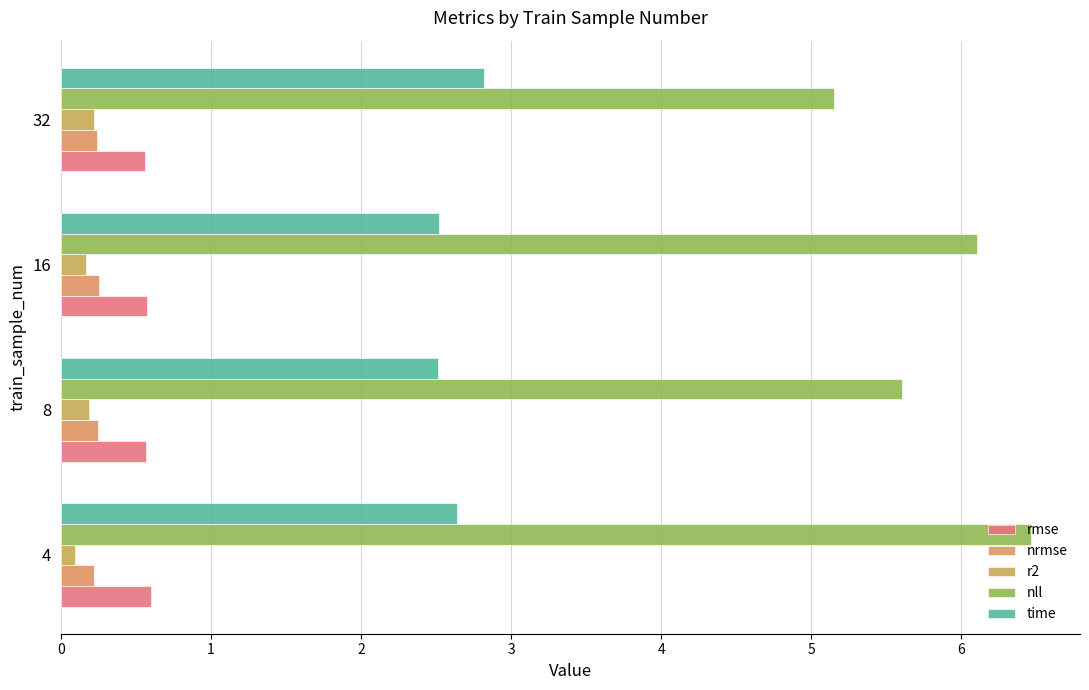

Which series has the widest spread of values?

nll